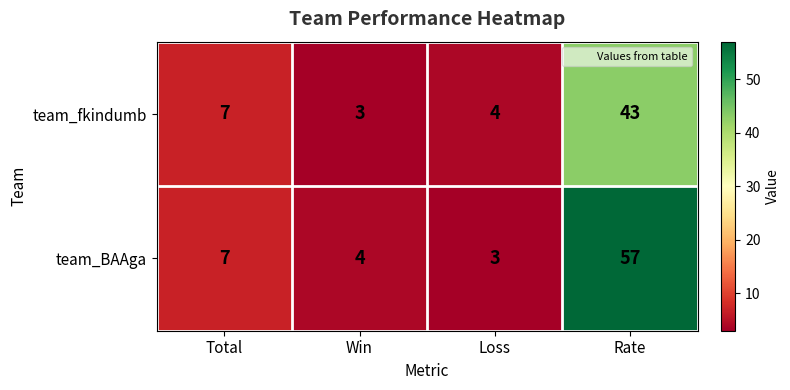

The team_fkindumb series shows 3 at Win. True or false?

True